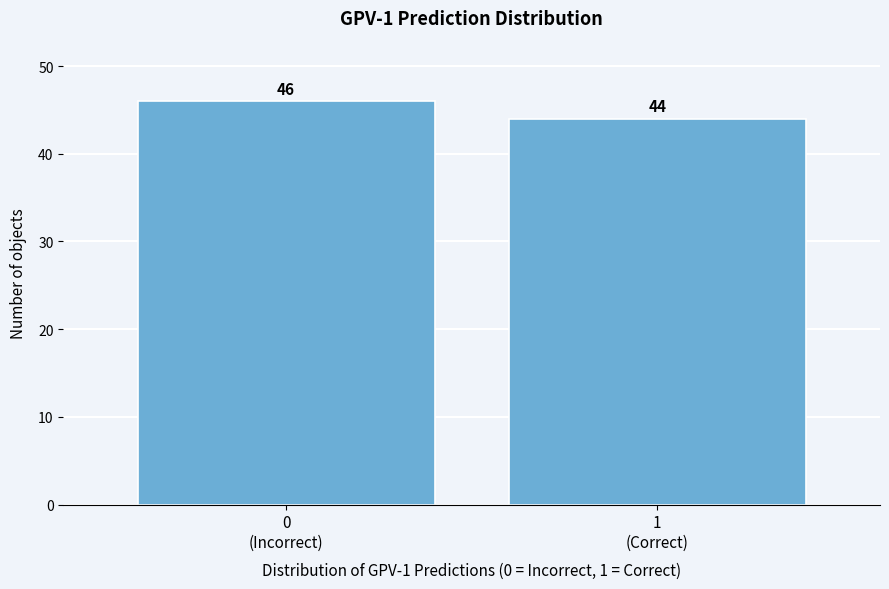

Reading right to left, extract all data points from this chart.

44	46